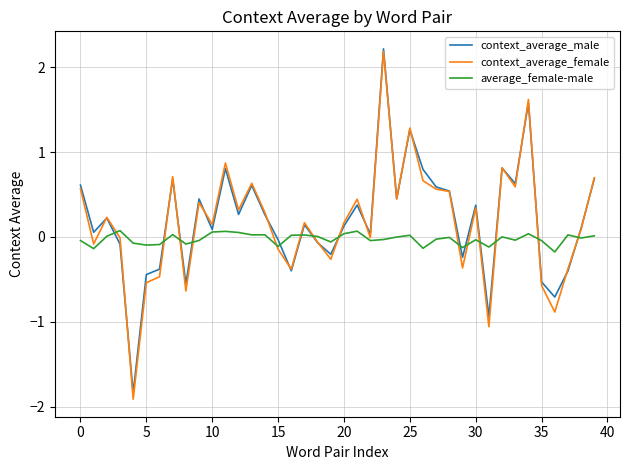

Which series has the largest range (max minus min)?

context_average_female